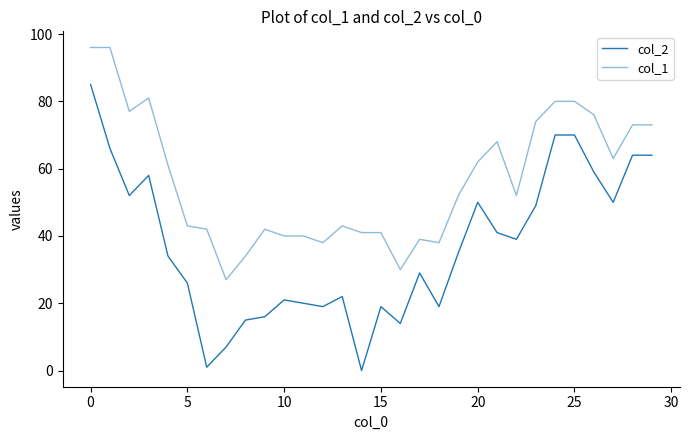

How many categories are shown in the chart?

30